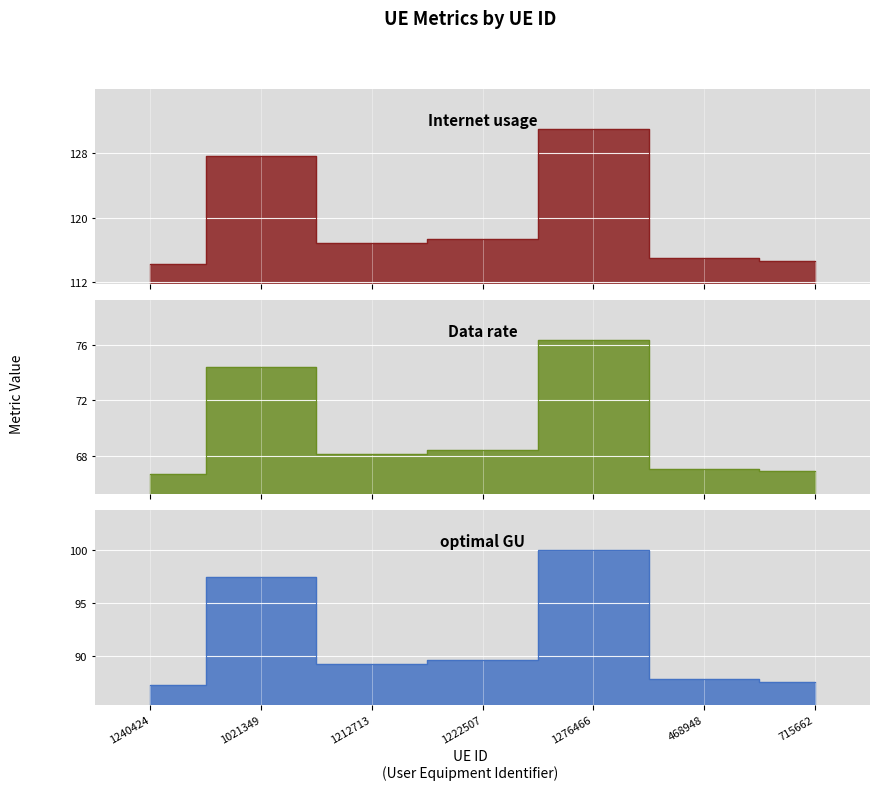

What is the spread (max minus min) of values at 1222507?

48.9